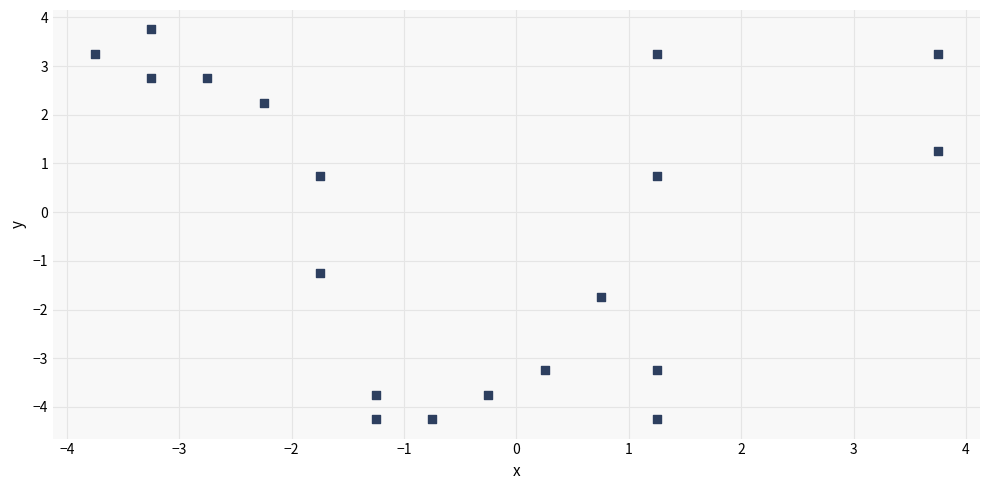

What is the range of X values (max minus min)?

7.5